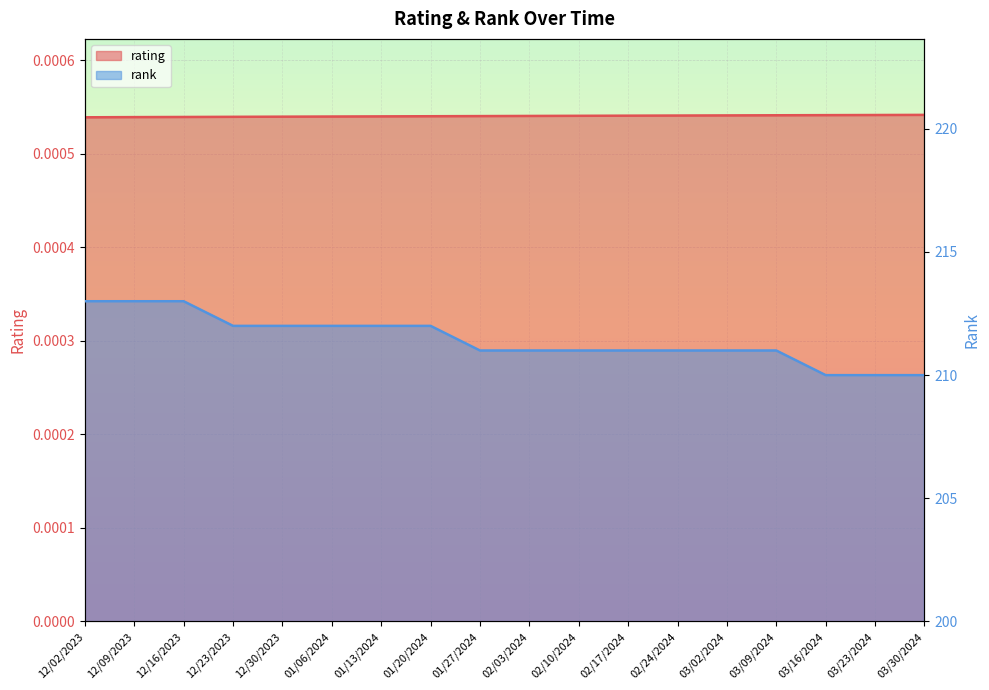

List the labels in order of rank value, largest first.

12/02/2023, 12/09/2023, 12/16/2023, 12/23/2023, 12/30/2023, 01/06/2024, 01/13/2024, 01/20/2024, 01/27/2024, 02/03/2024, 02/10/2024, 02/17/2024, 02/24/2024, 03/02/2024, 03/09/2024, 03/16/2024, 03/23/2024, 03/30/2024